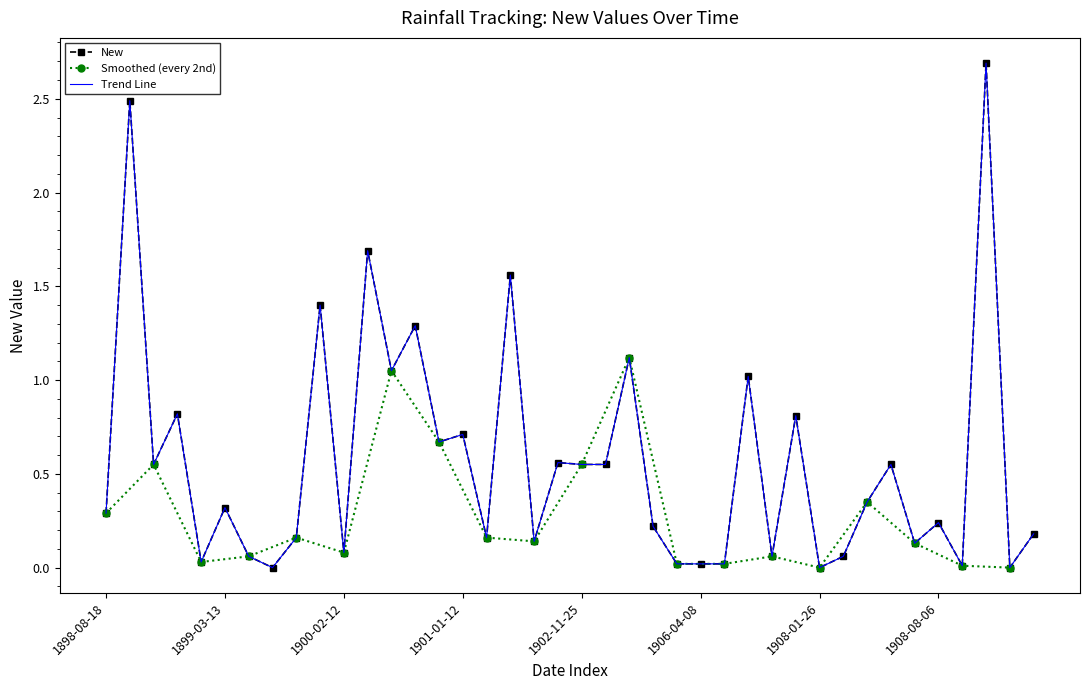

How many interior local valleys (lower than both neighbors) does the data have?

13